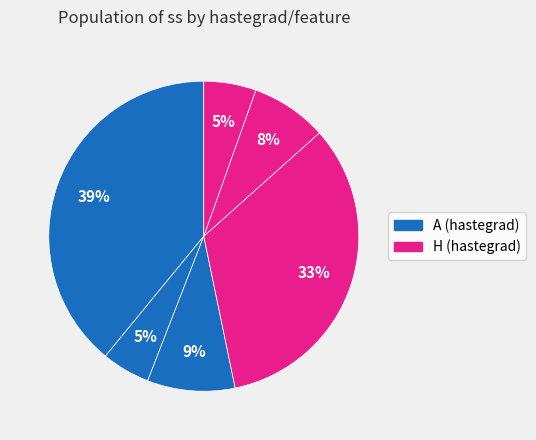

Which slice is the smallest?

A/i-d